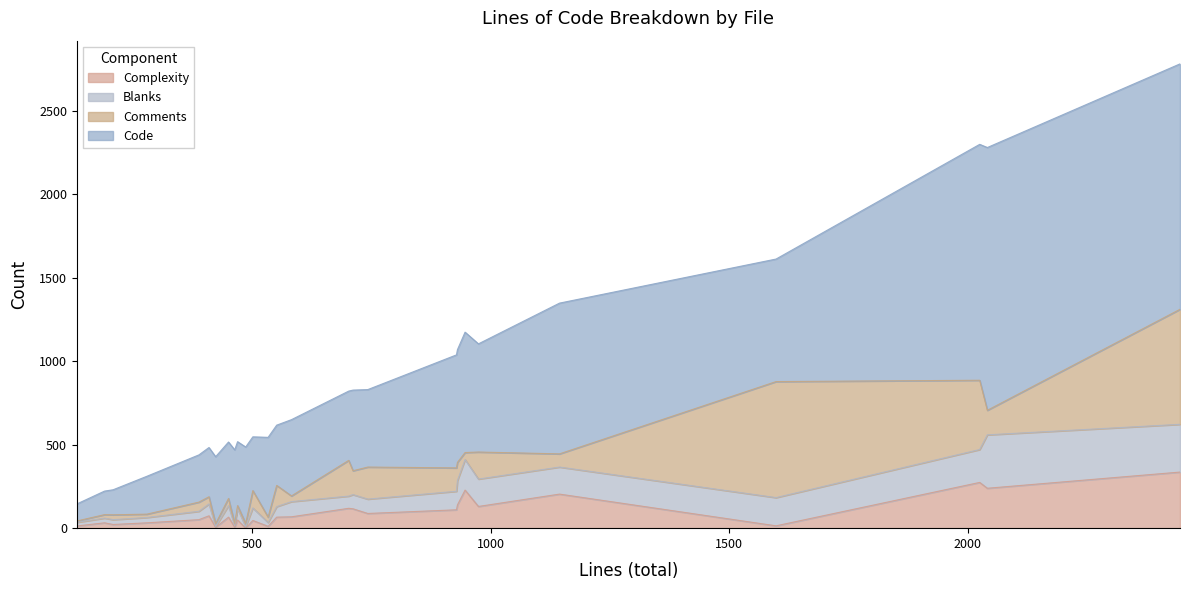

The value of Blanks at test_vboot.py is 41. True or false?

False